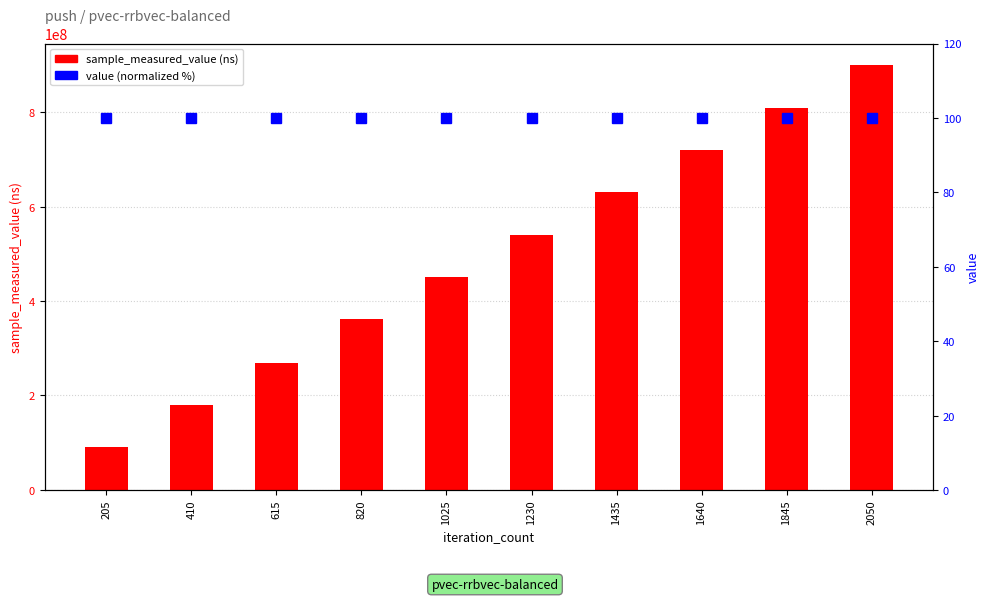

How many groups of bars are there?

10